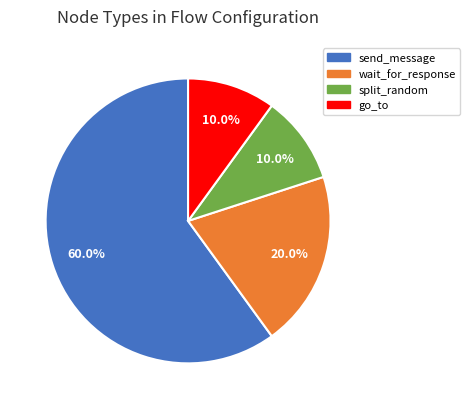

Approximately how many times larger is the value at send_message compared to split_random?

6.0